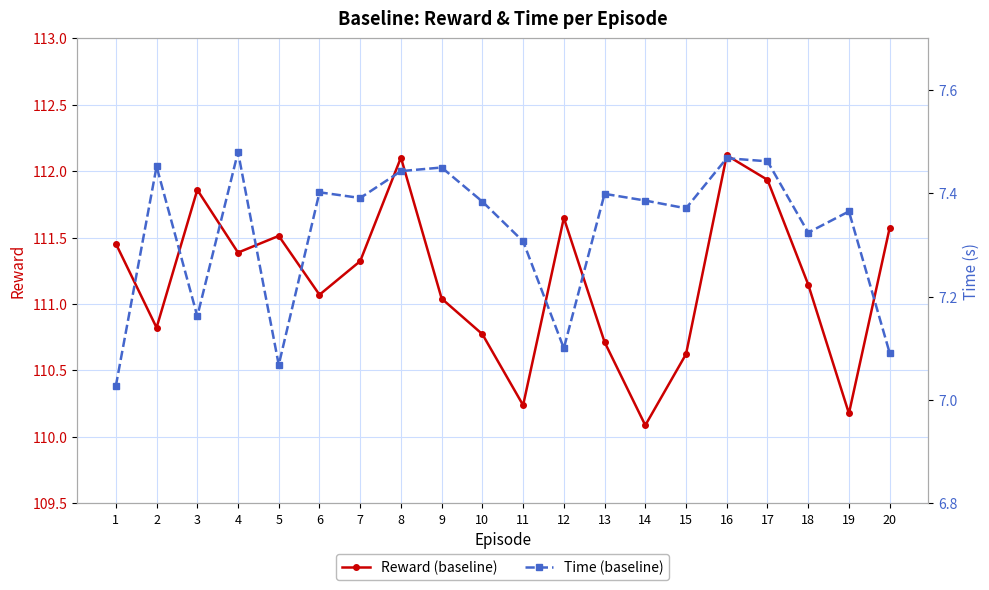

What is the minimum value shown in the chart?

7.0